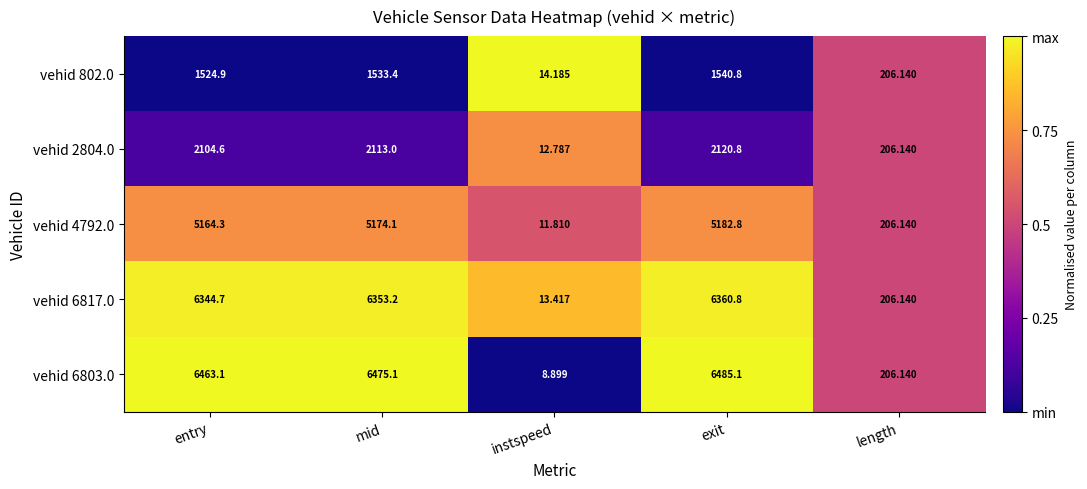

Which category has the highest value across all series?

exit